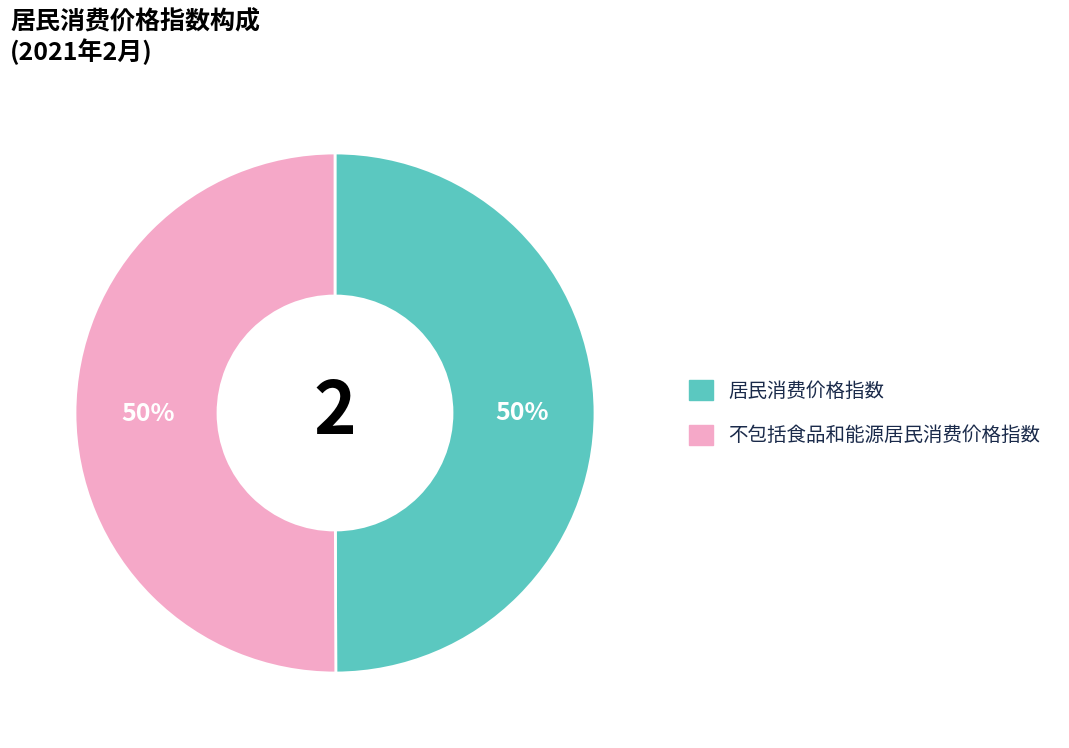

To the nearest percent, what is the average slice percentage?

50%